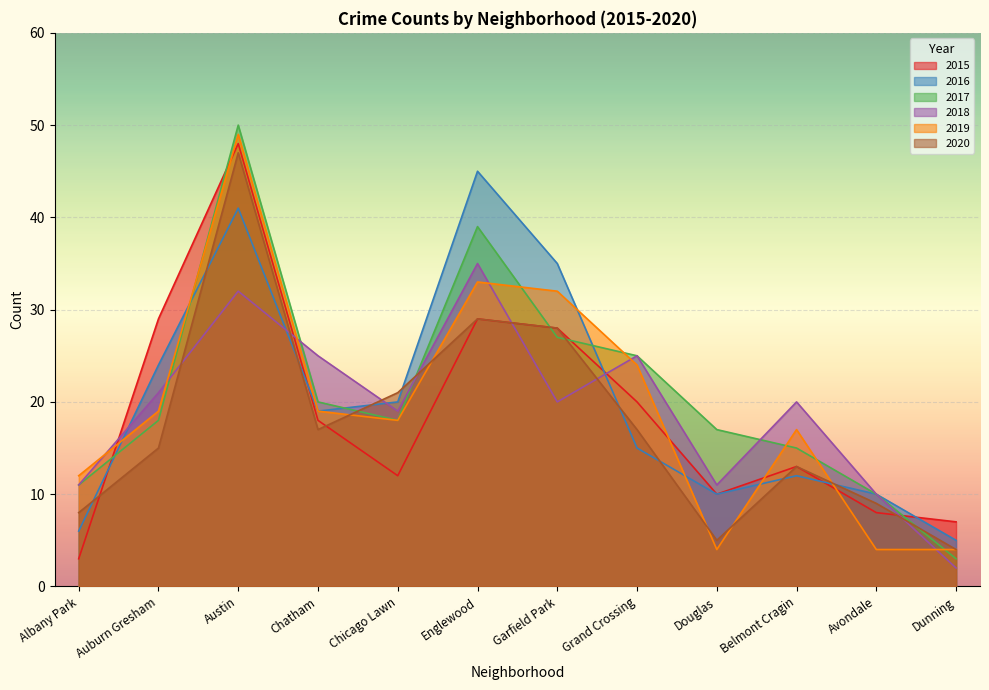

Which series ends up on top after the final intersection of 2016 and 2020?

2016